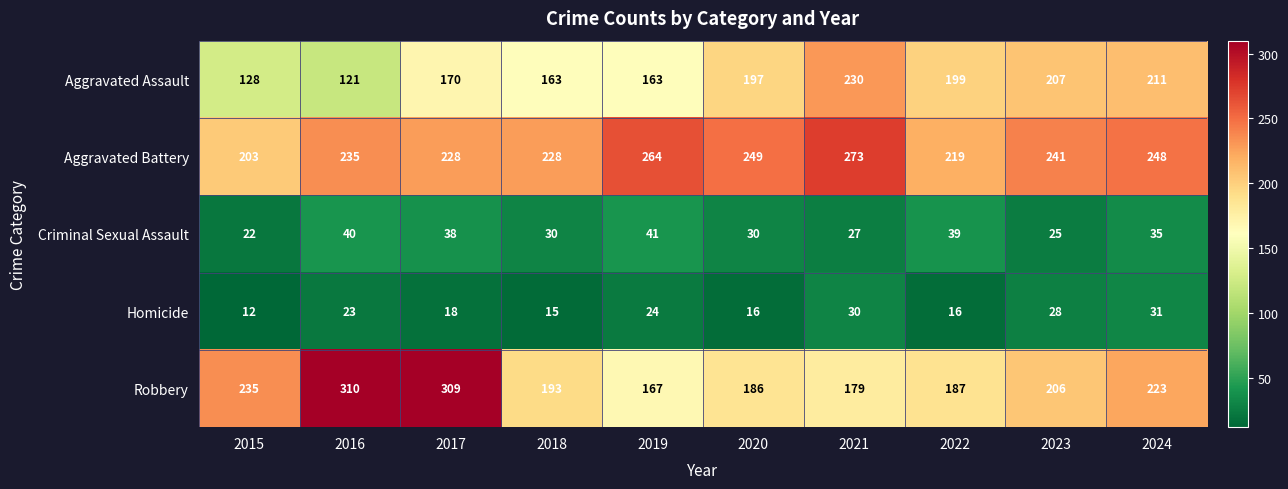

What is the difference between the maximum and minimum values in the Criminal Sexual Assault series?

19